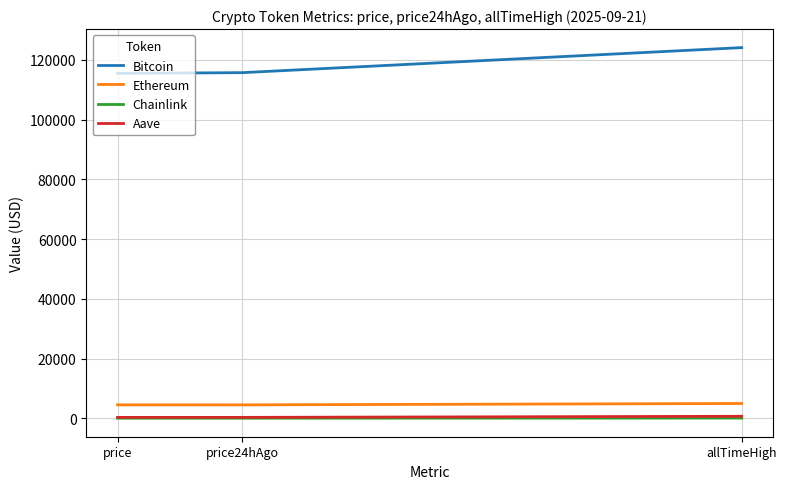

What is the highest value of the Ethereum series?

4946.1